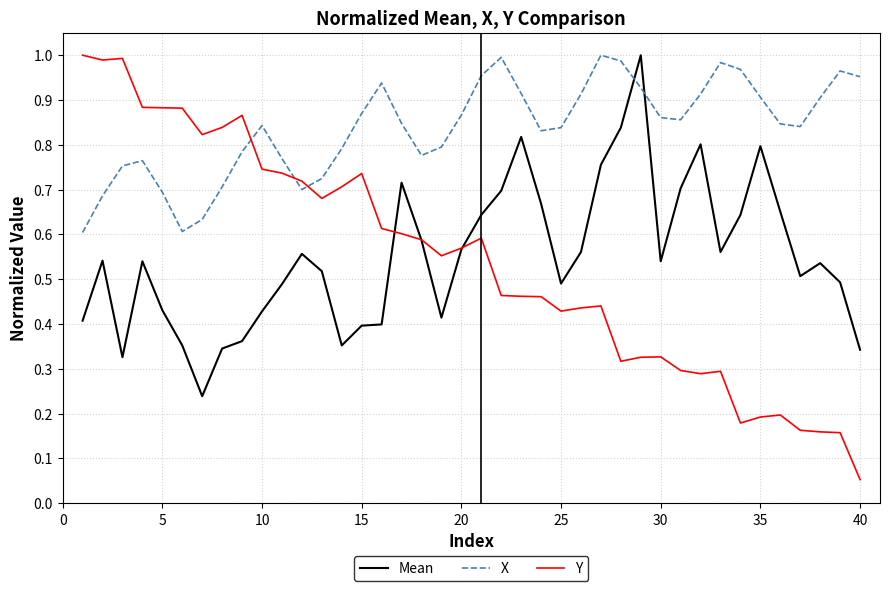

Which series has the largest total across all categories?

X